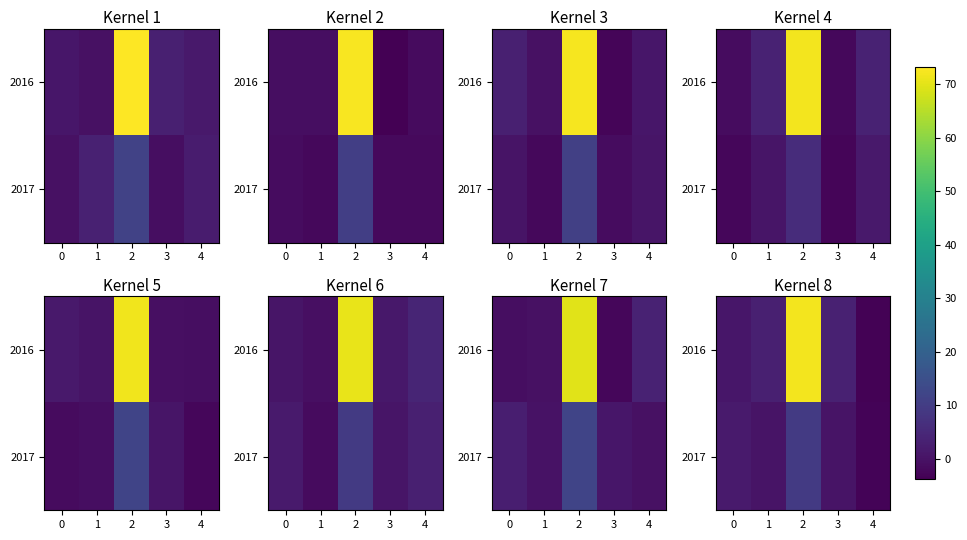

The 2017 series shows 0.2 at 3. True or false?

True